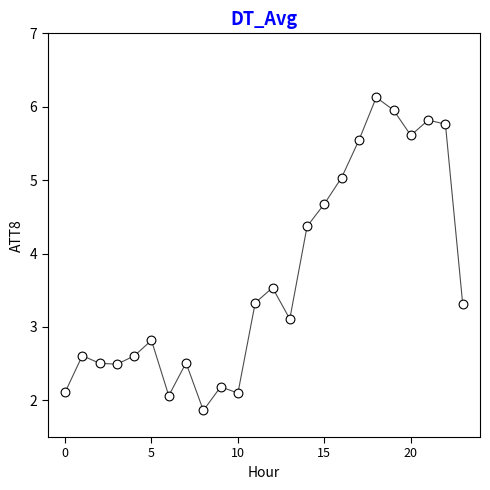

What Y value in the scatter plot is closest to 3?

3.1